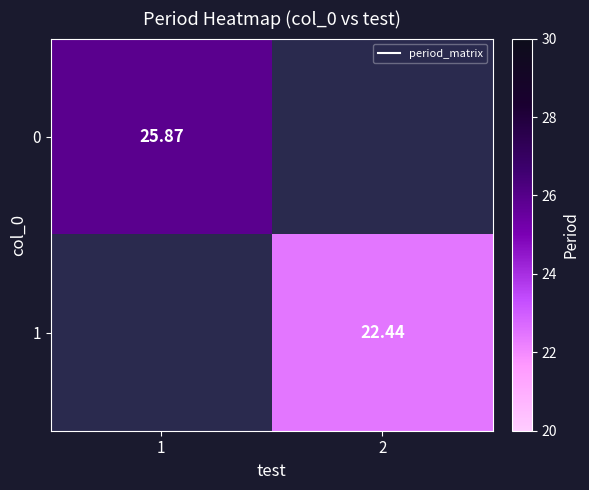

Which has a higher value, 1 or 2?

2